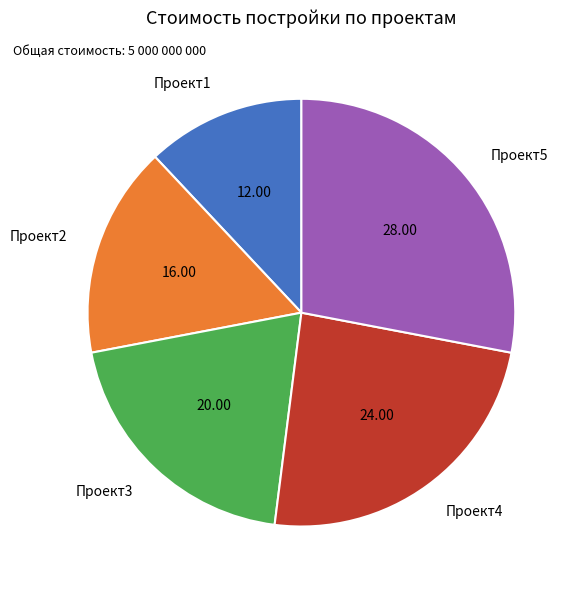

Approximately how many times larger is the value at Проект4 compared to Проект1?

2.0